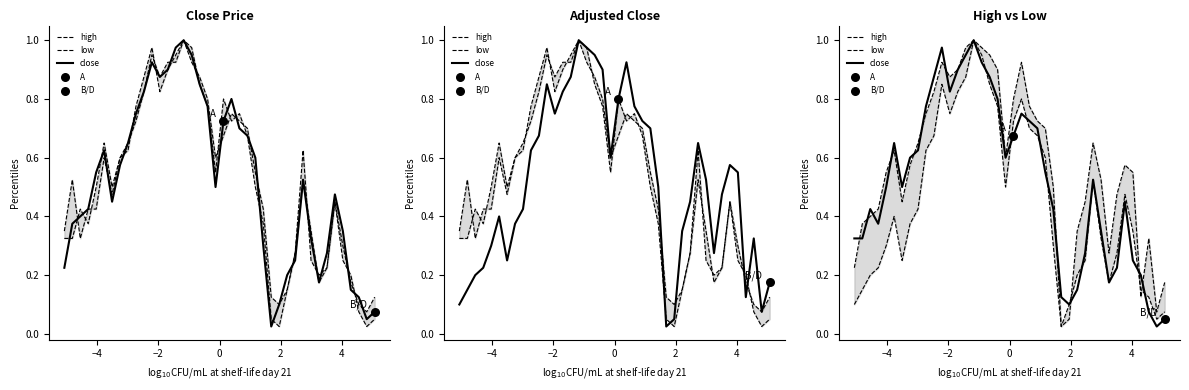

Is the value of low at 14 greater than the value of high at 12?

No